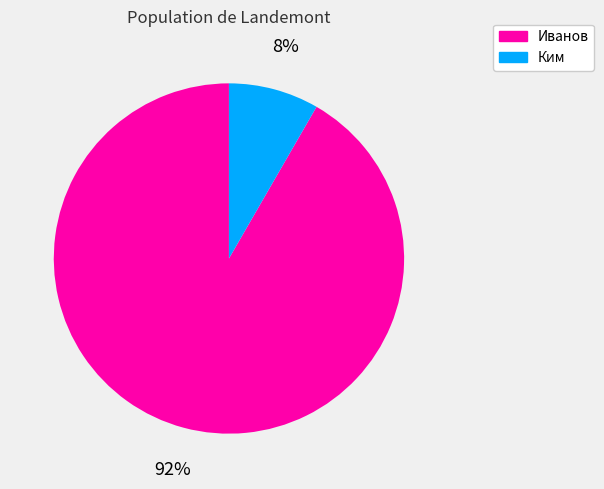

How many slices are in this pie chart?

2